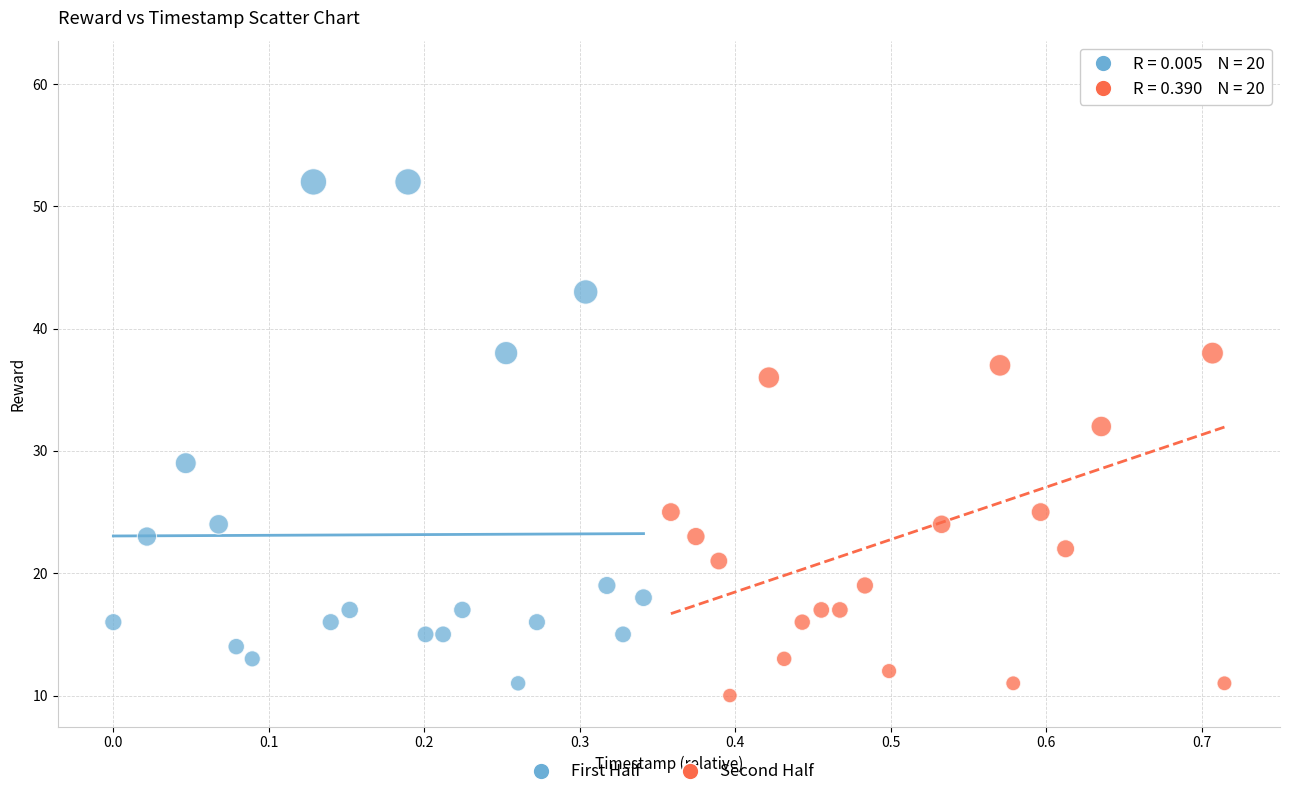

Which series reaches the maximum Y coordinate?

Second Half